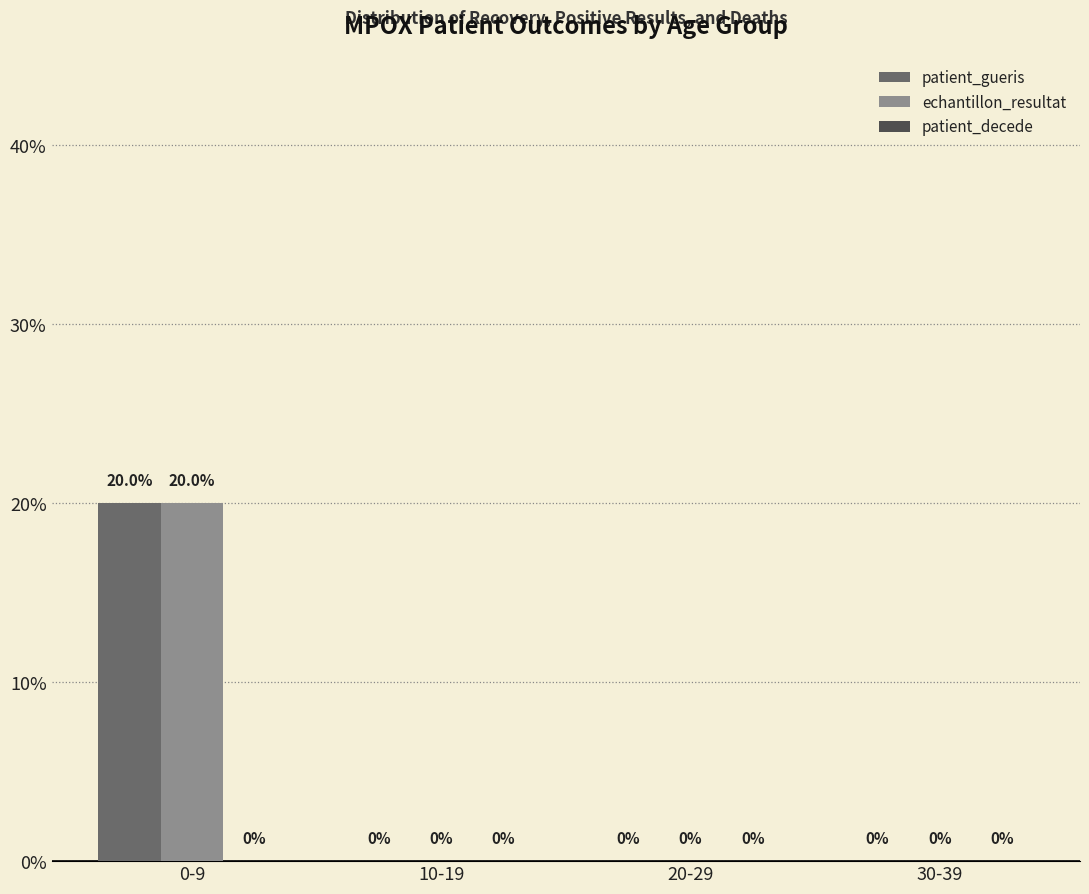

How many data points in patient_gueris are above 0?

1